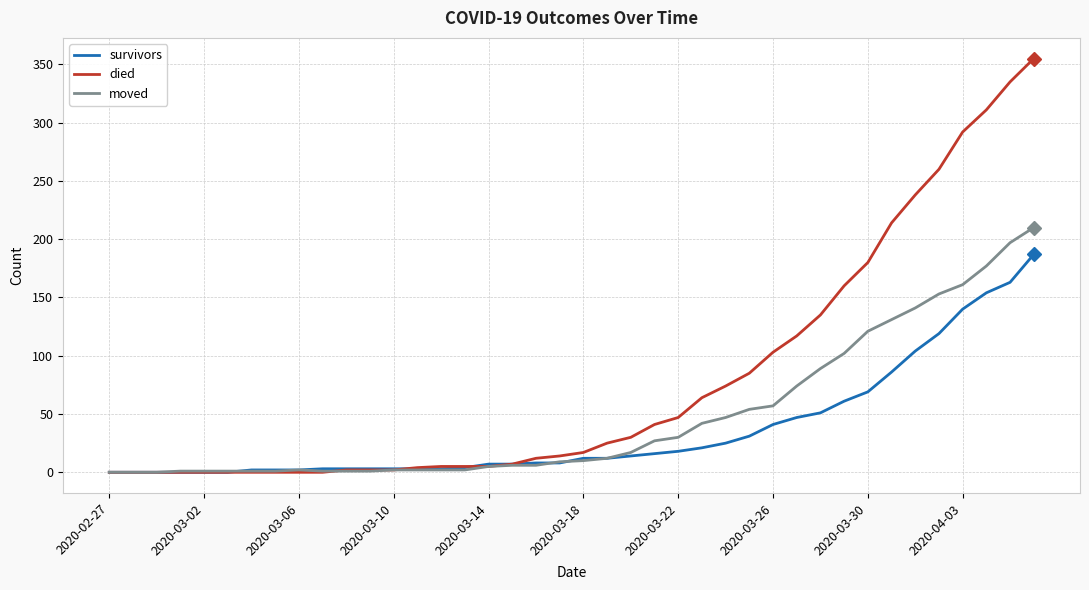

List the series in order of their peak value, lowest first.

survivors, moved, died